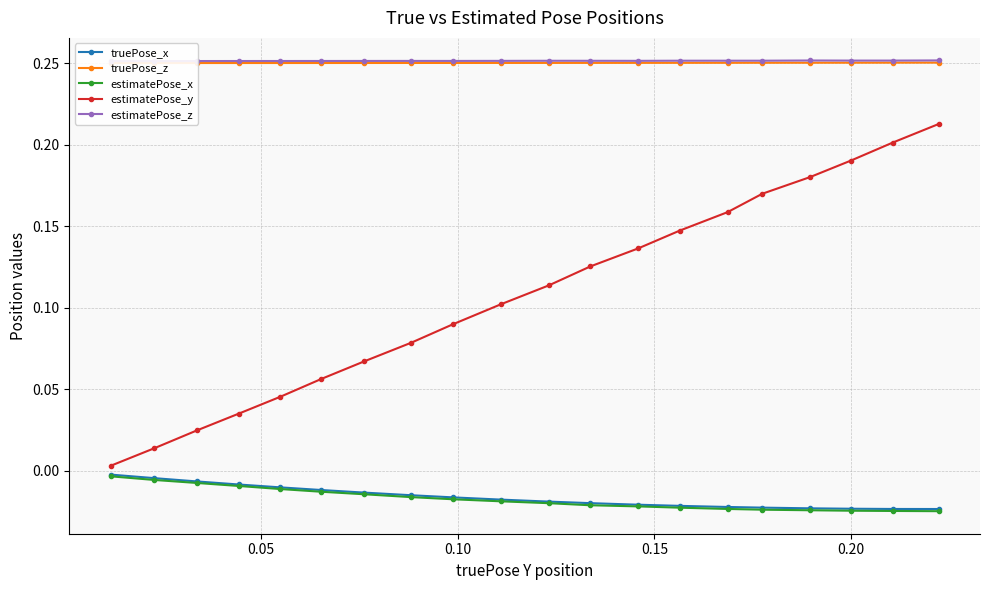

What is the difference between the highest and lowest values at 0.05?

0.3